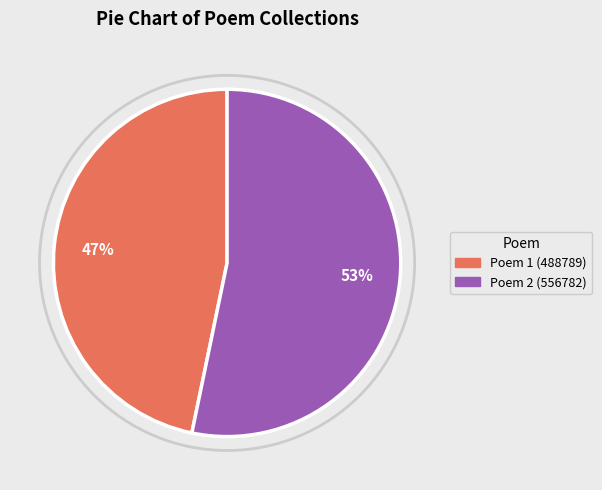

To the nearest percent, what is the average slice percentage?

50%